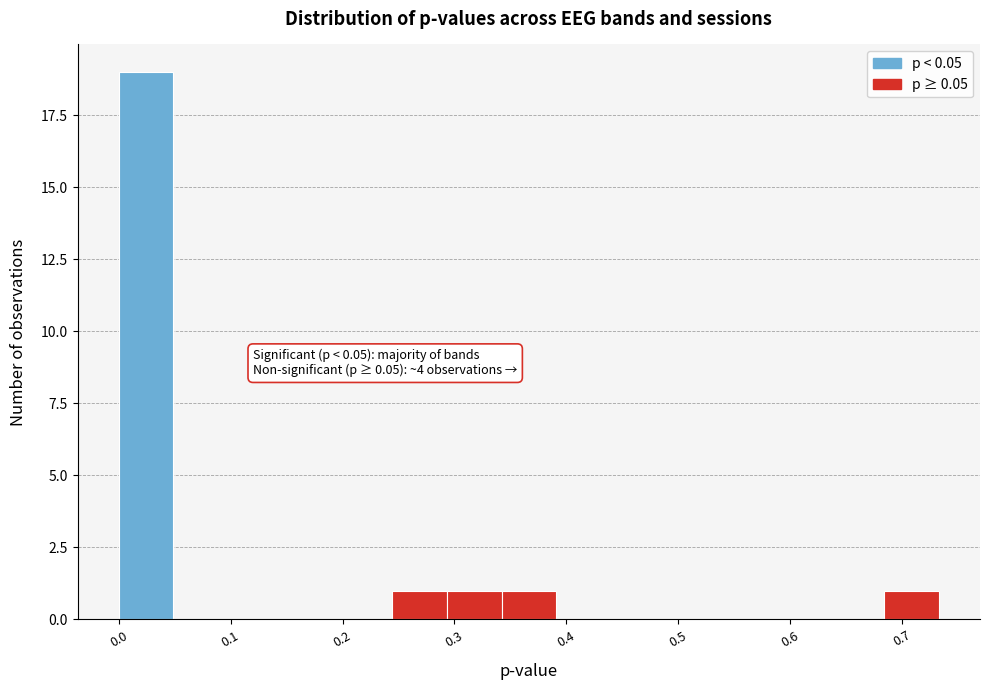

Over which range of the x-axis is the bar tallest?

0.00 to 0.05